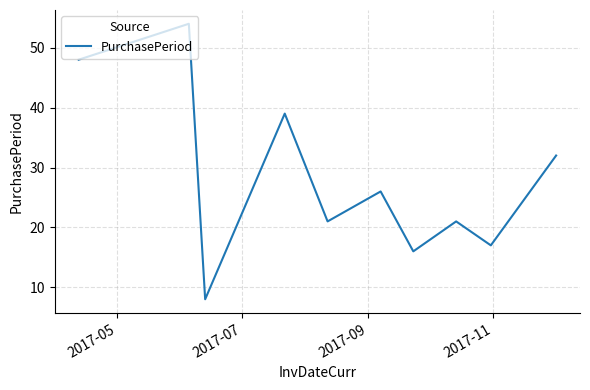

What is the minimum value shown in the chart?

8